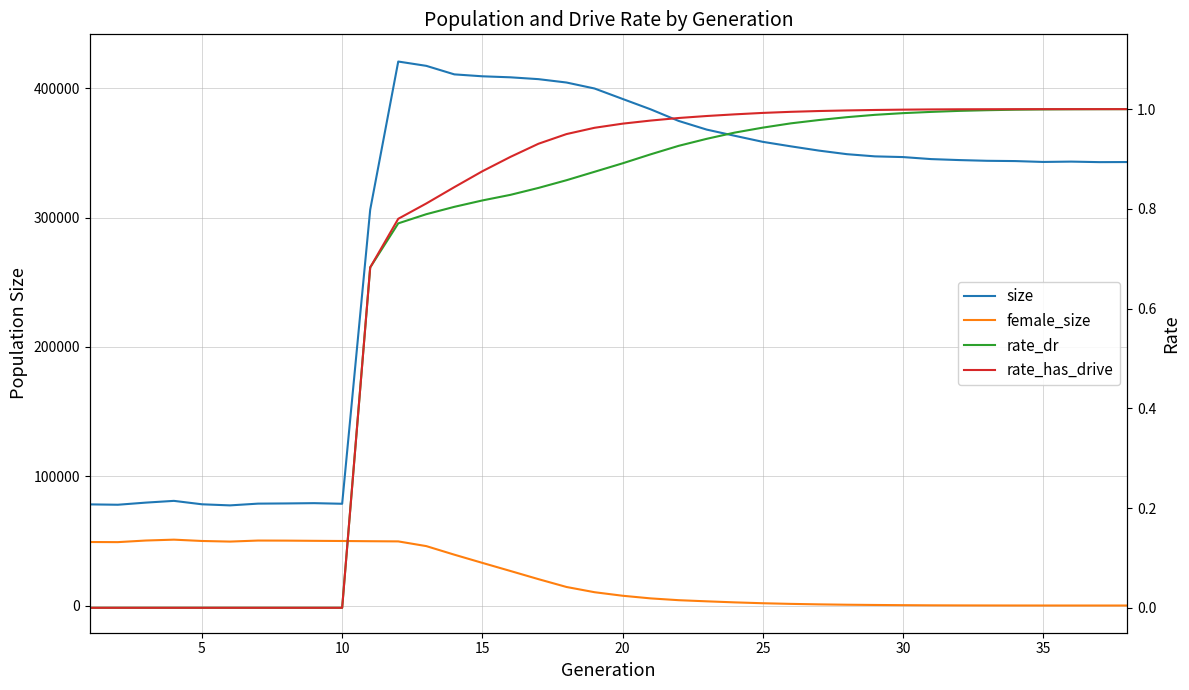

How many intersections are there between rate_dr and female_size?

1